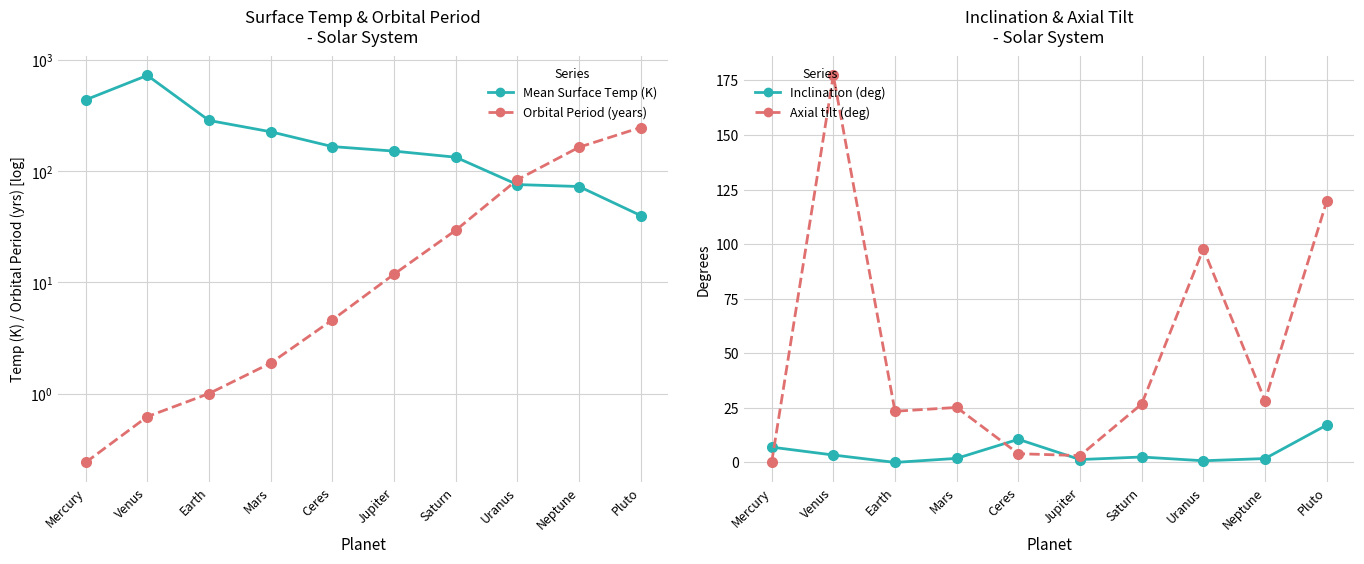

What position from the right is Venus?

9